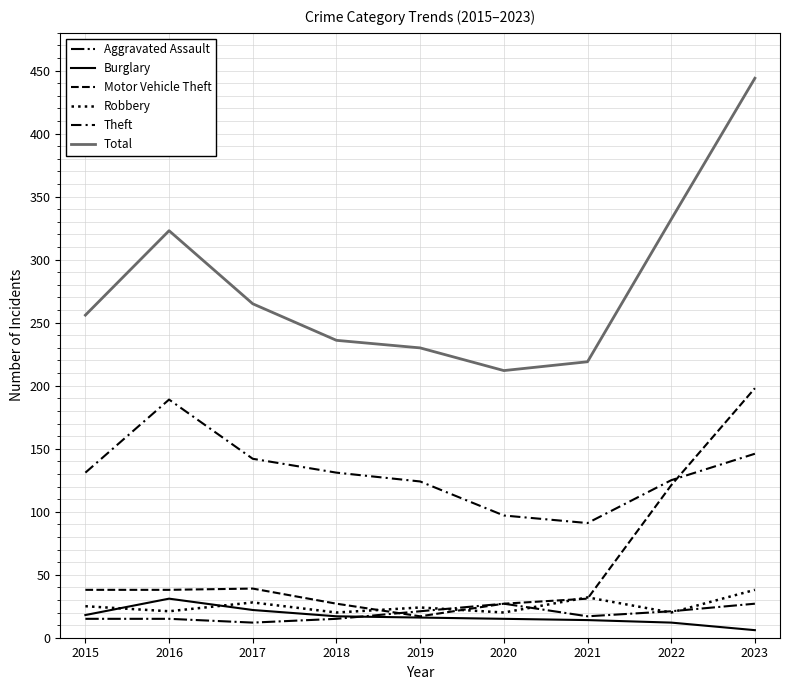

What is the approximate value of Aggravated Assault at 2023, to the nearest 10?

30